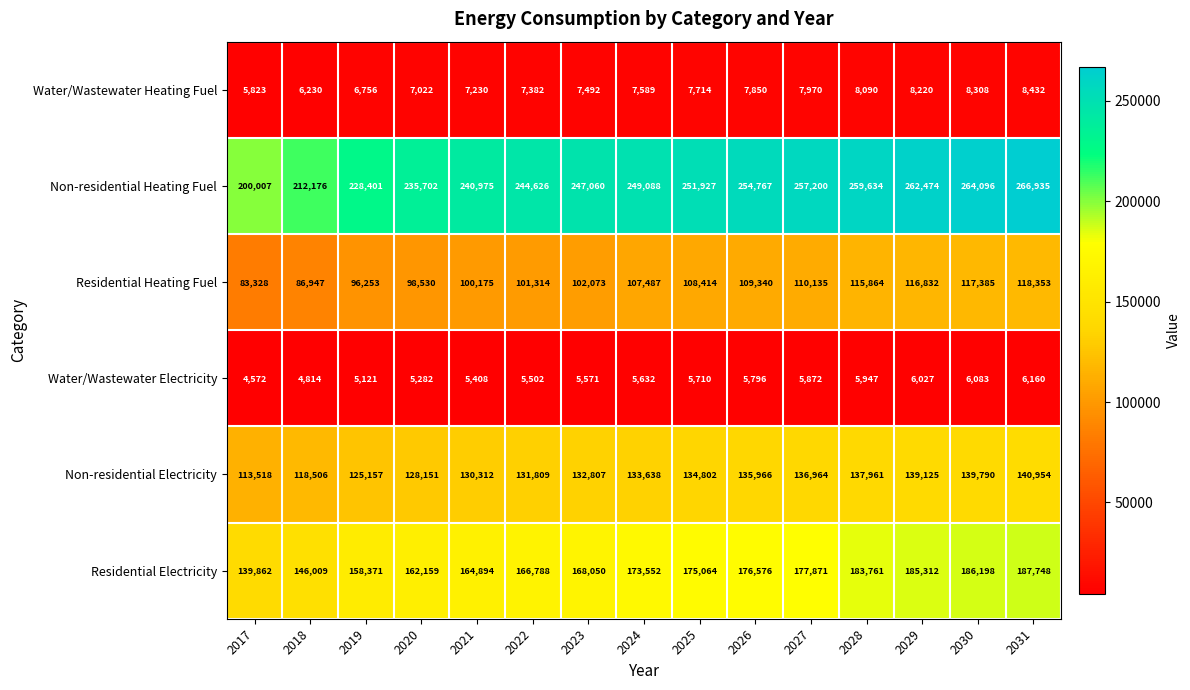

What is the smallest value displayed?

4572